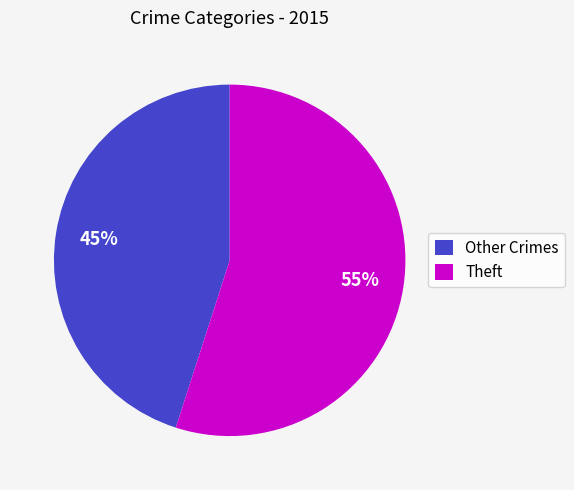

Which slice is the smallest?

Other Crimes